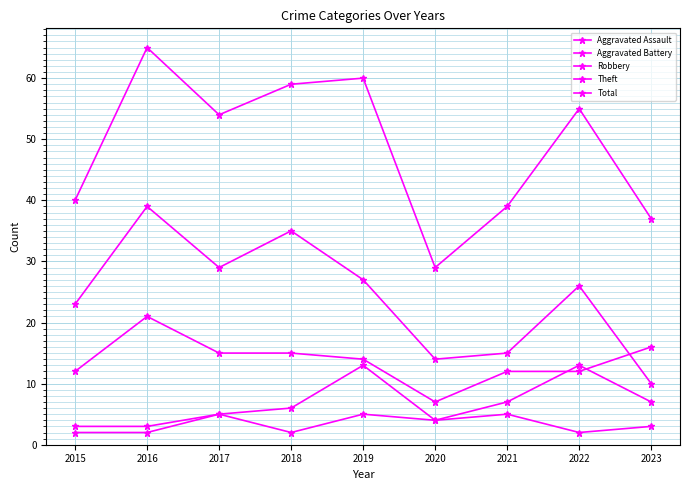

The Aggravated Assault series shows 3 at 2019. True or false?

False